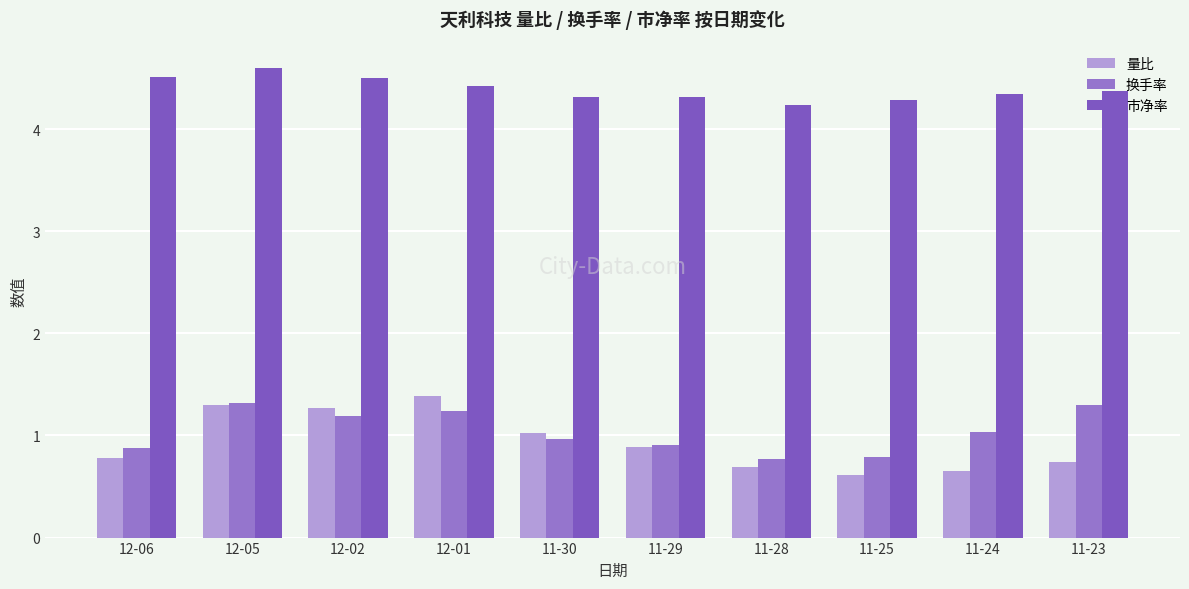

Which series has the largest total across all categories?

市净率